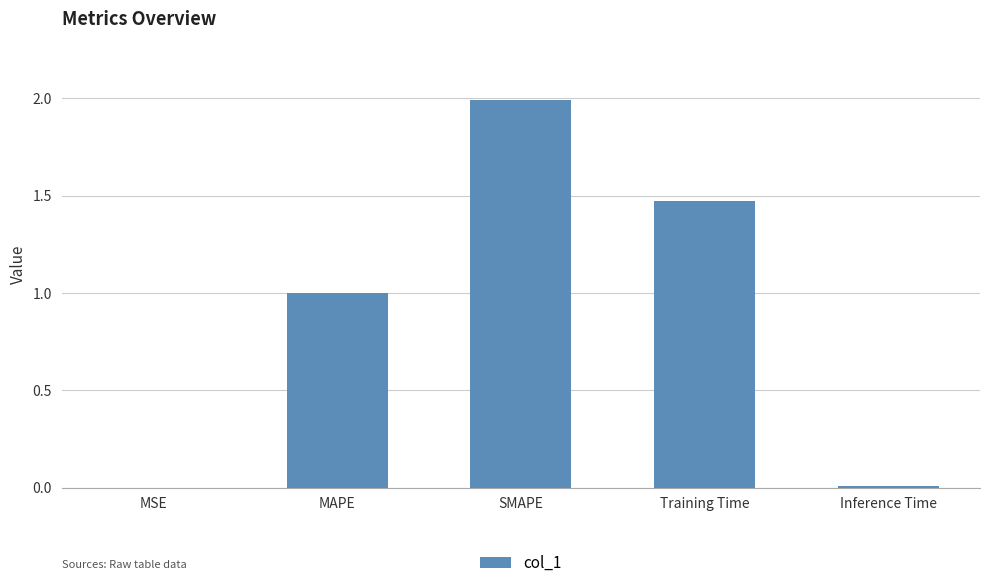

What is the change in value from MAPE to SMAPE?

+1.0